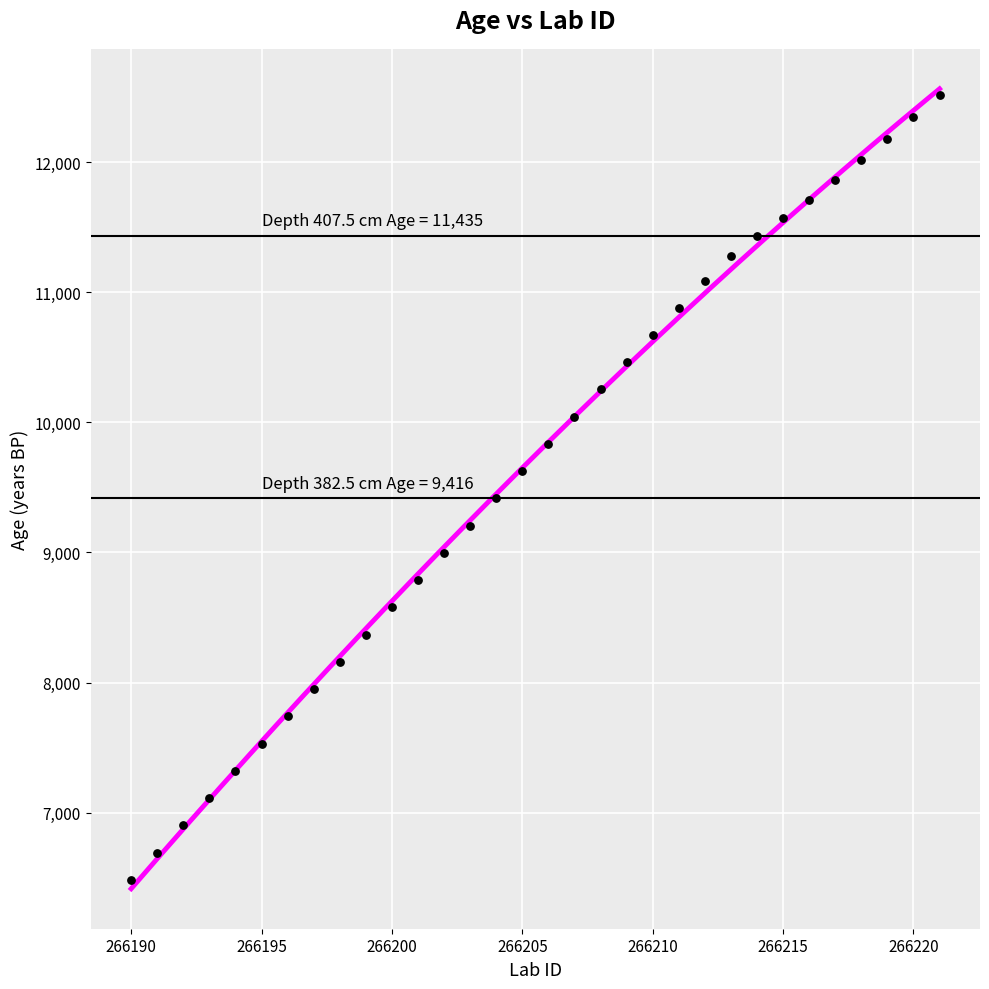

What is the range of X values (max minus min)?

31